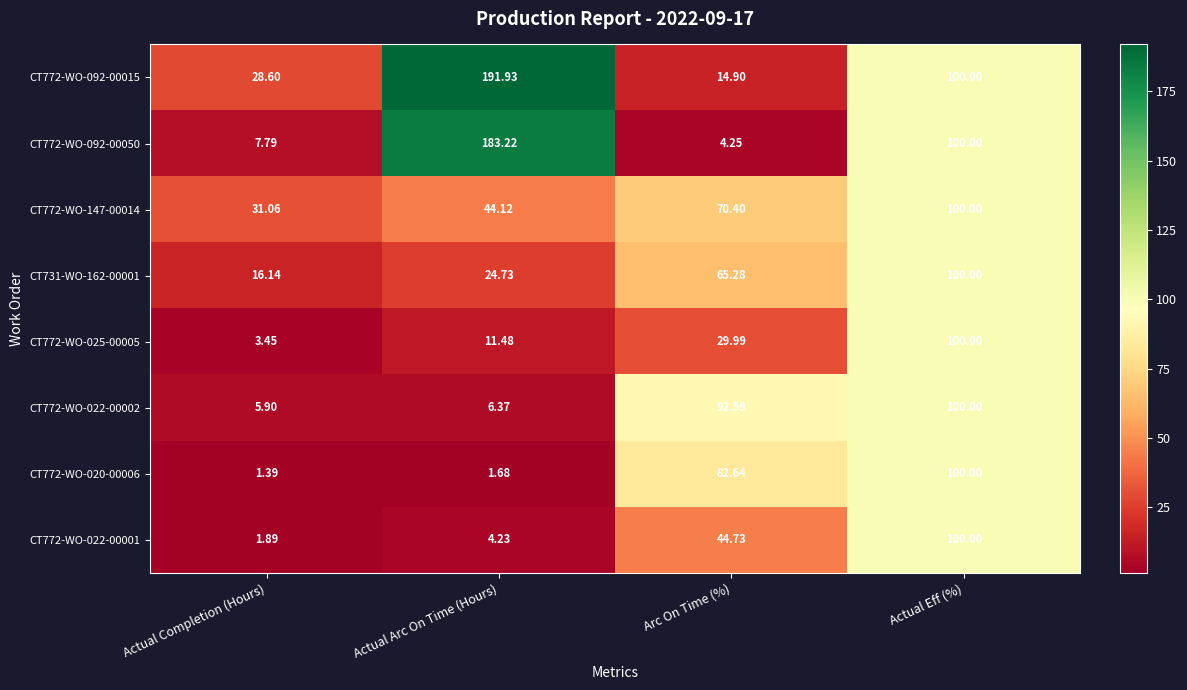

Rank the series at Actual Completion (Hours) from highest to lowest value.

CT772-WO-147-00014, CT772-WO-092-00015, CT731-WO-162-00001, CT772-WO-092-00050, CT772-WO-022-00002, CT772-WO-025-00005, CT772-WO-022-00001, CT772-WO-020-00006